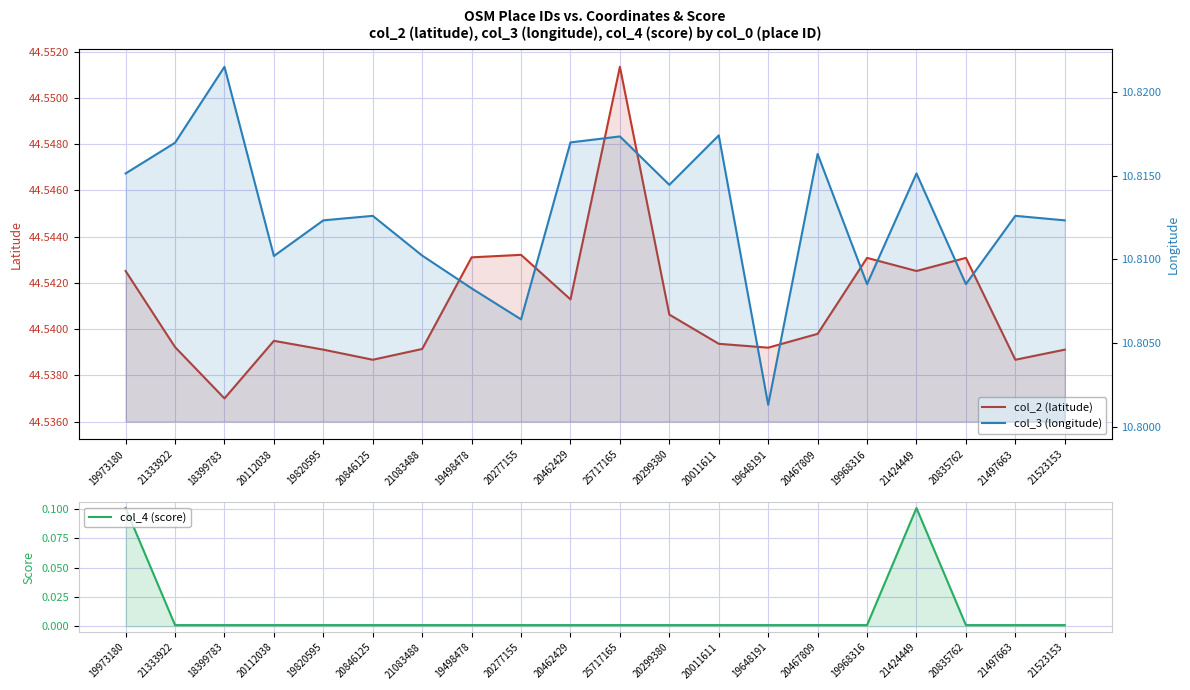

Count the number of data series in this chart.

3